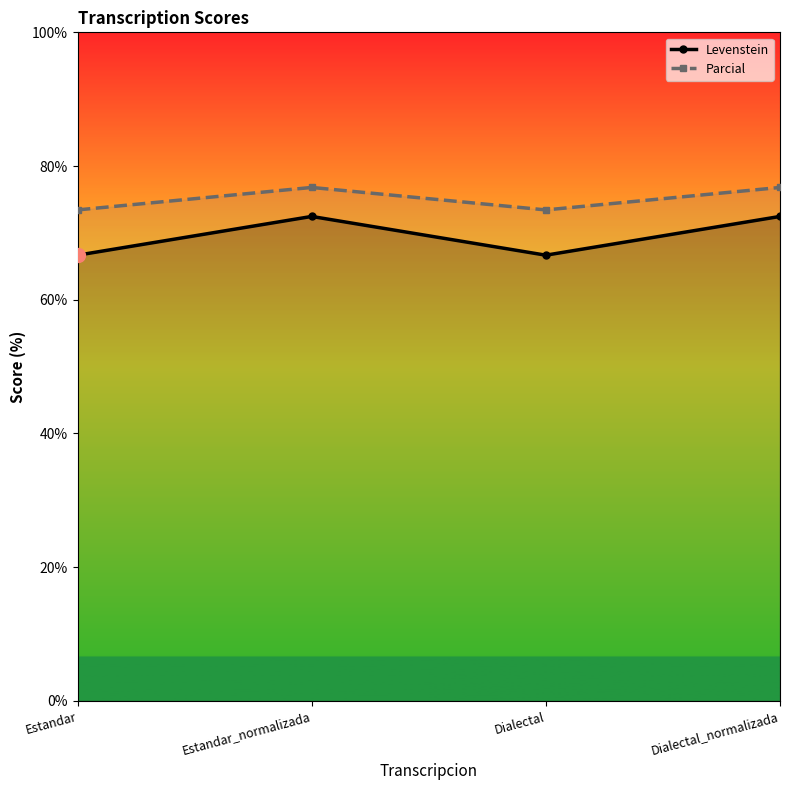

Is it true that Parcial equals 76.8 at Estandar_normalizada?

True